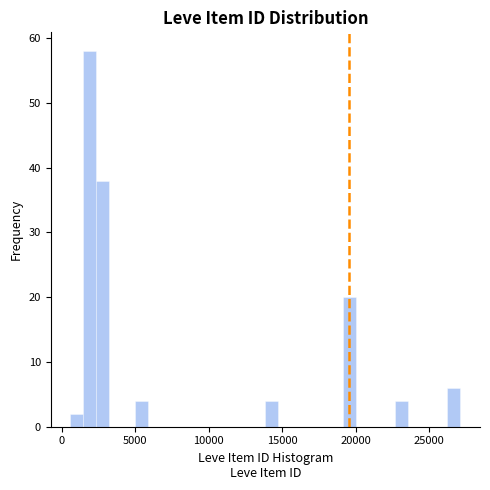

Read against the x-axis, roughly where is the centre of the tallest bar?

2000